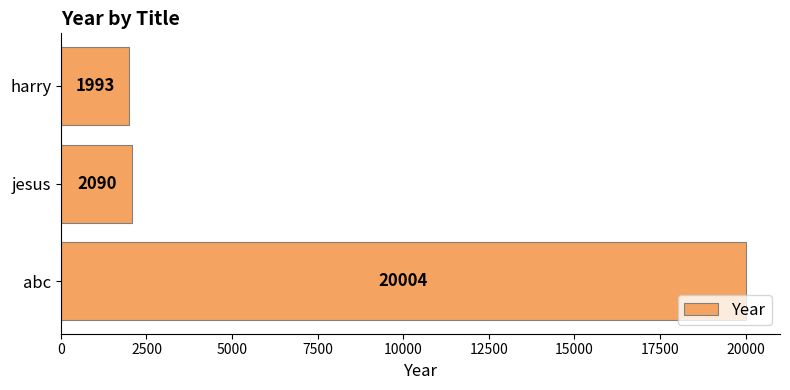

What is the minimum value shown in the chart?

1993